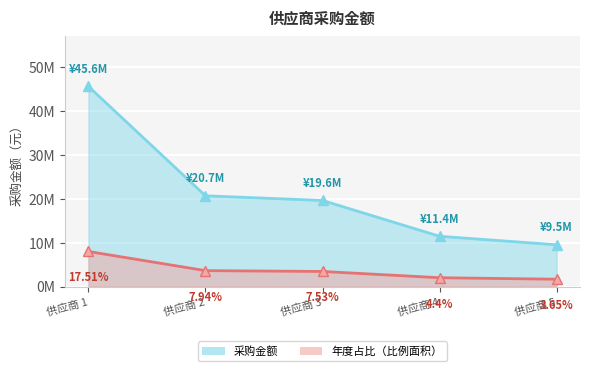

Reading left to right, transcribe all the data shown in this chart.

45564124.4	20660997.6	19596269.7	11444044.3	9508491.1